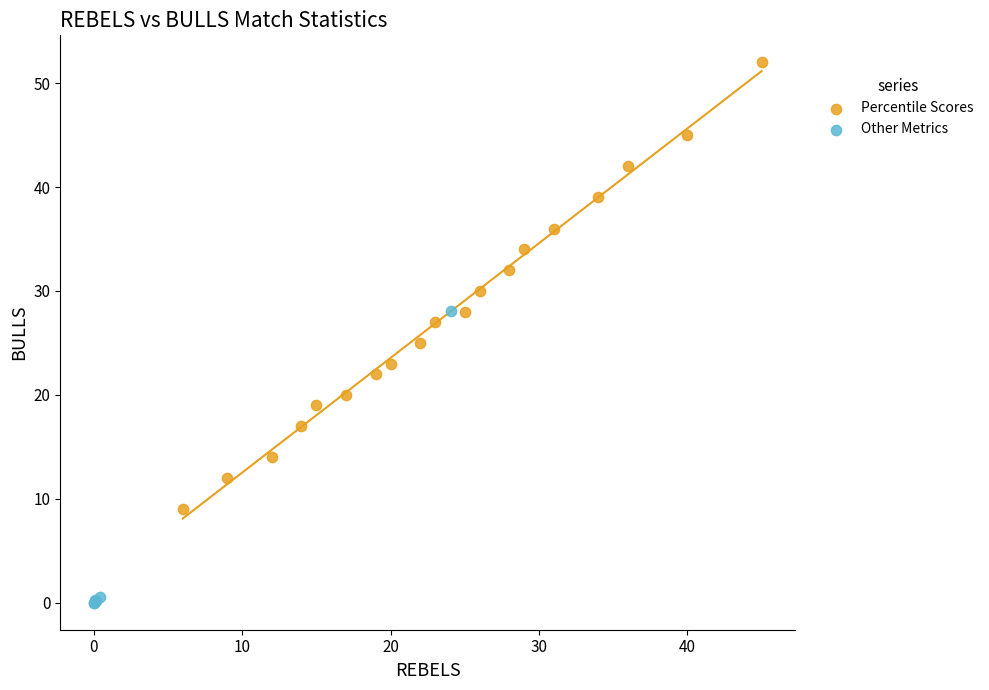

Which series reaches the maximum Y coordinate?

Percentile Scores